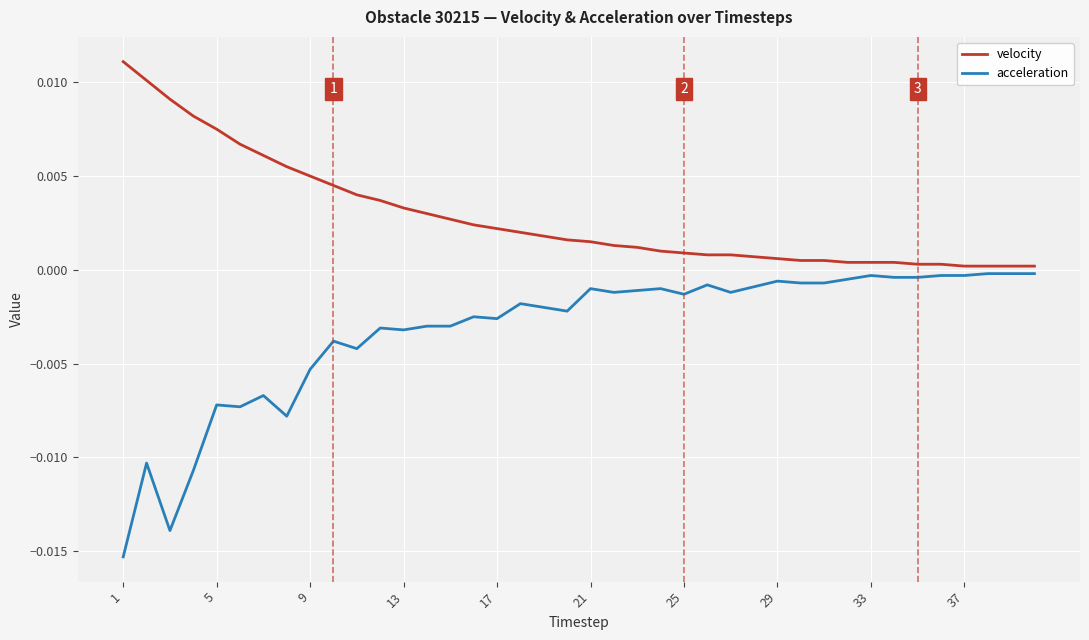

Rank the series by their maximum value, from lowest to highest.

acceleration, velocity